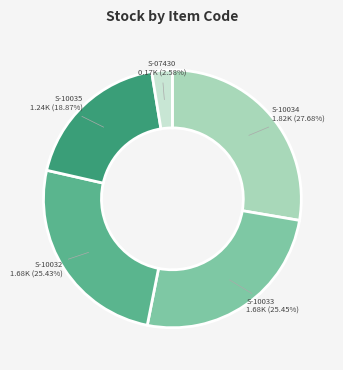

Which category has the biggest portion of the pie?

S-10034